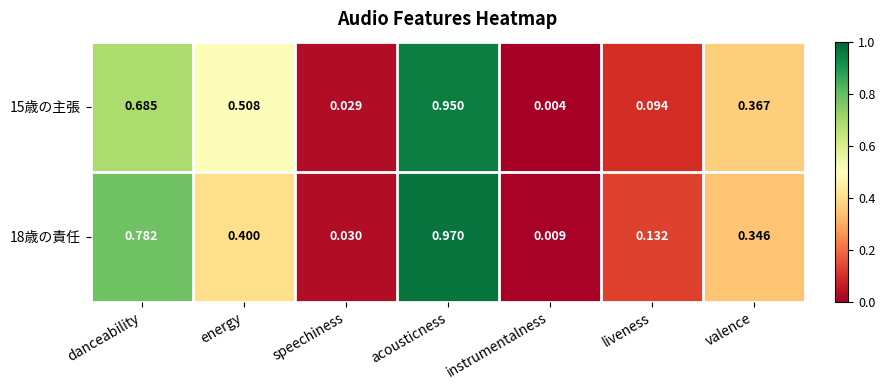

Is the value of 18歳の責任 at energy greater than the value of 15歳の主張 at valence?

Yes